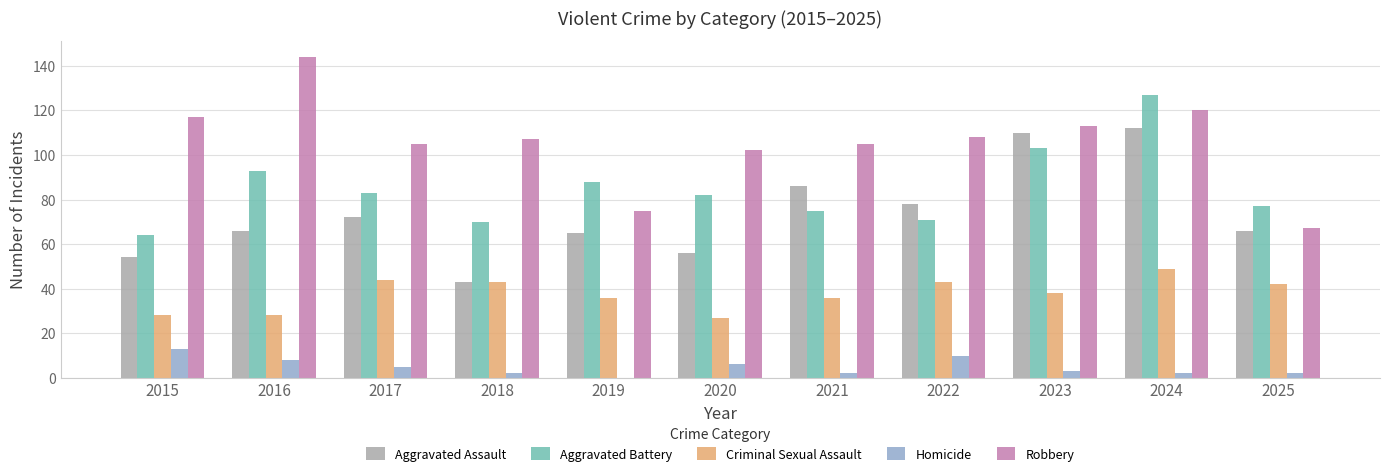

True or false: Aggravated Battery has a value of 75 at 2021.

True